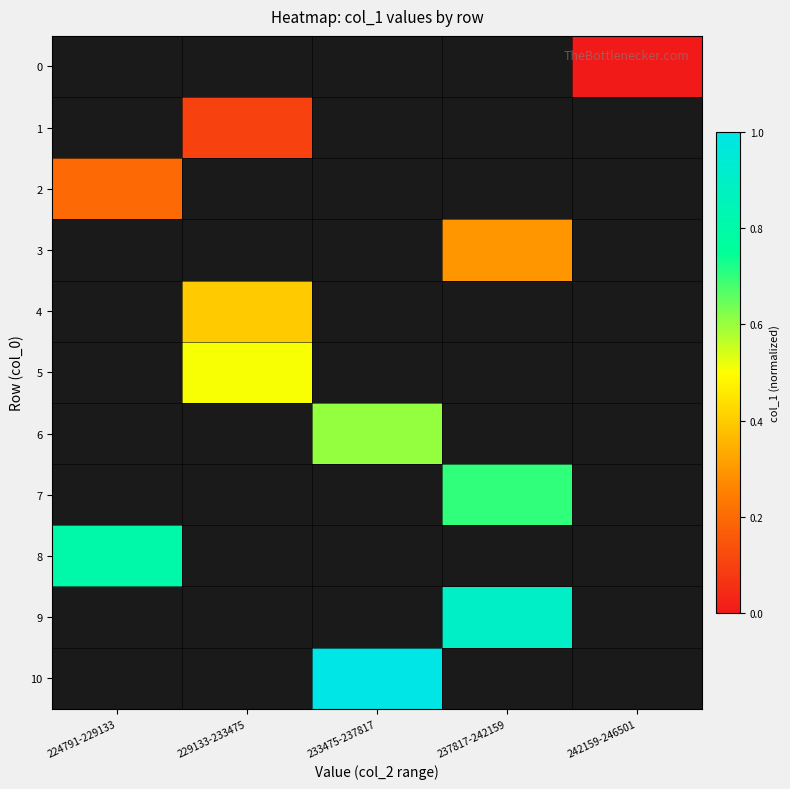

True or false: 1 has a value of 0.2 at 229133-233475.

False